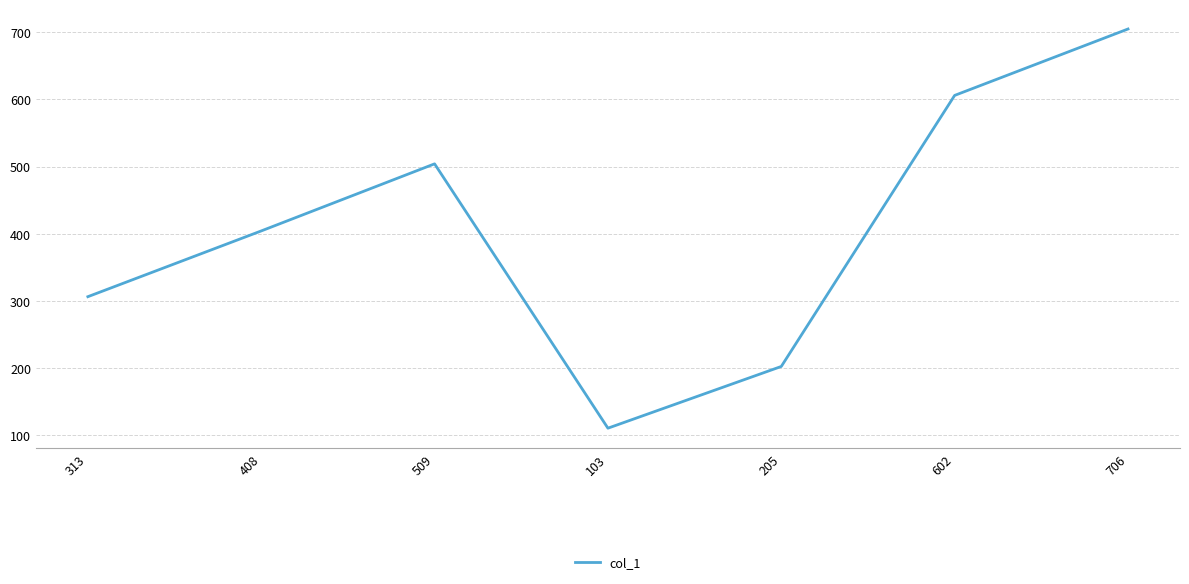

At which label is the value closest to 407?

408